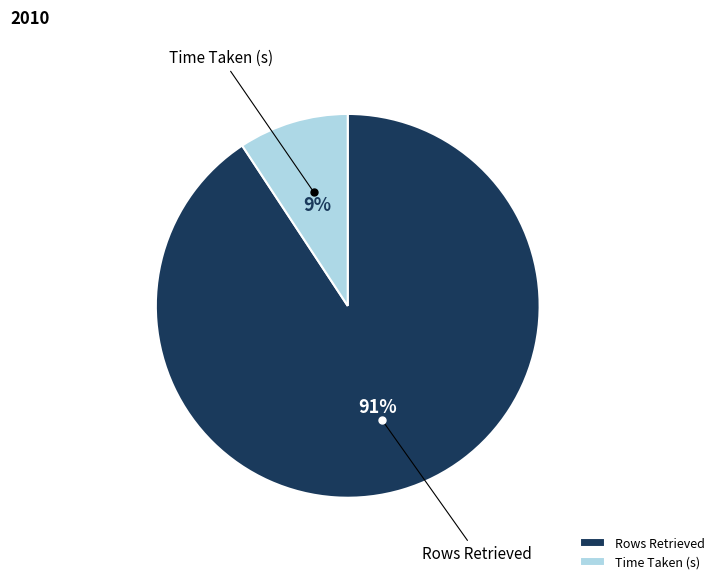

Is the sum of Rows Retrieved and Time Taken (s) greater than half?

Yes